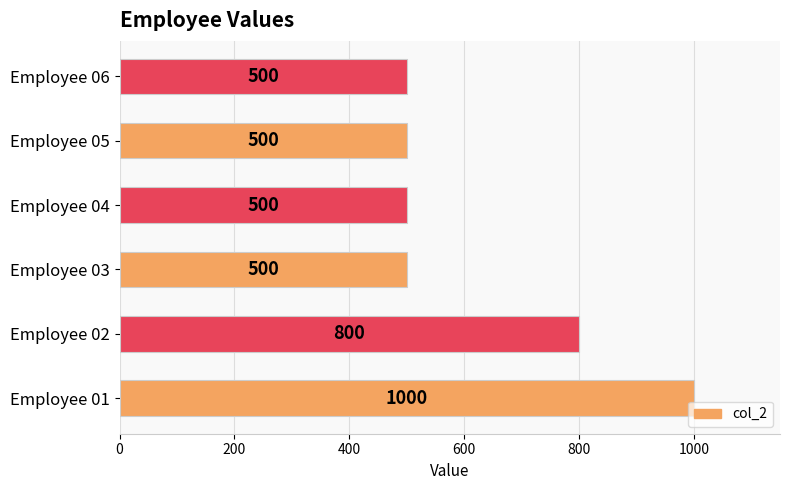

What is the ratio of the value at Employee 04 to the value at Employee 03?

1.0